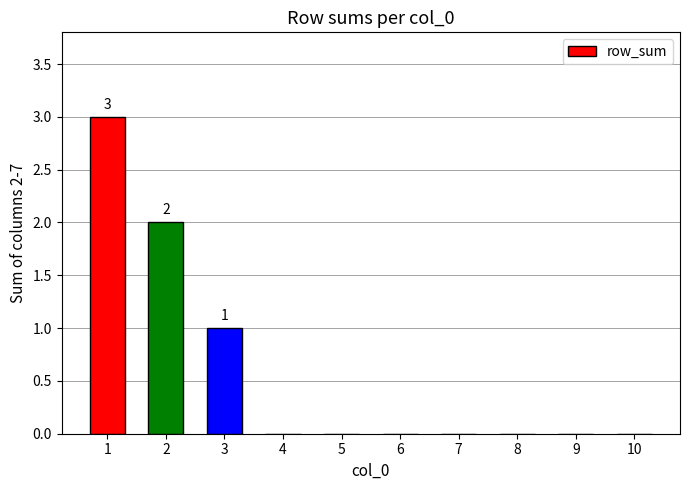

What is the greatest value displayed?

3